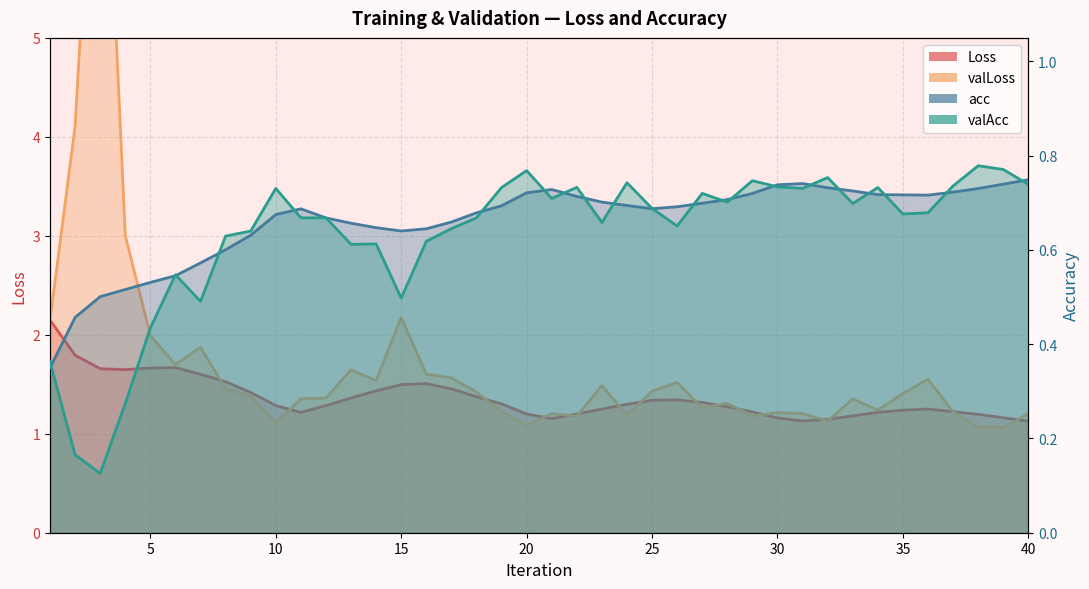

What is the value of the valAcc point at the 25th from the left?

0.7